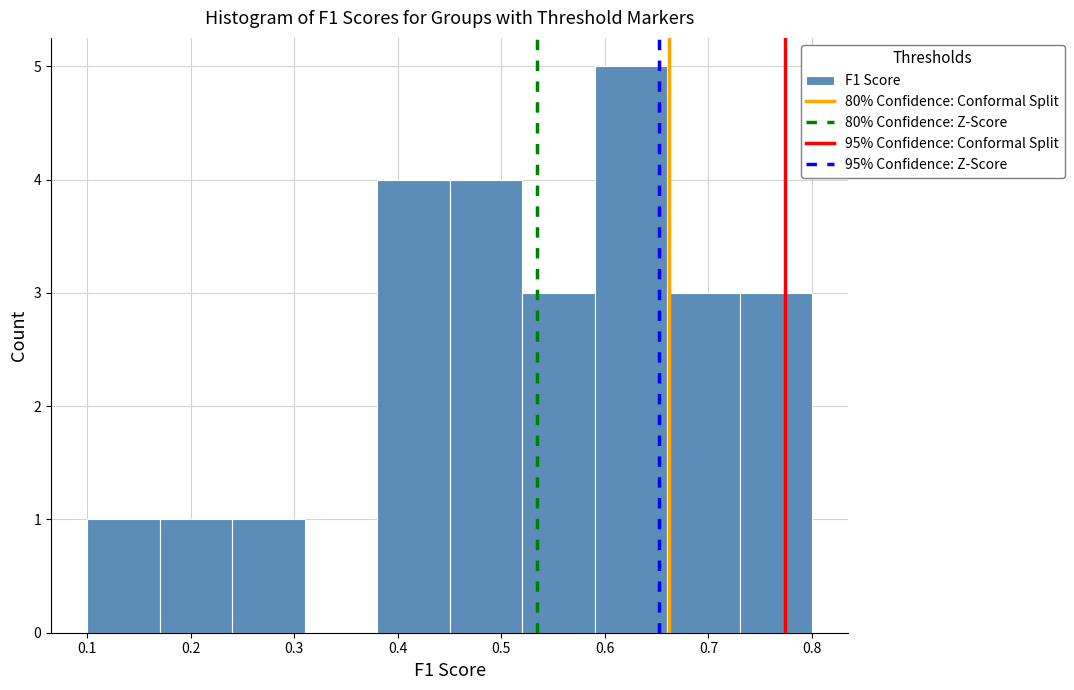

Which range on the x-axis has the tallest bar?

0.59 to 0.66